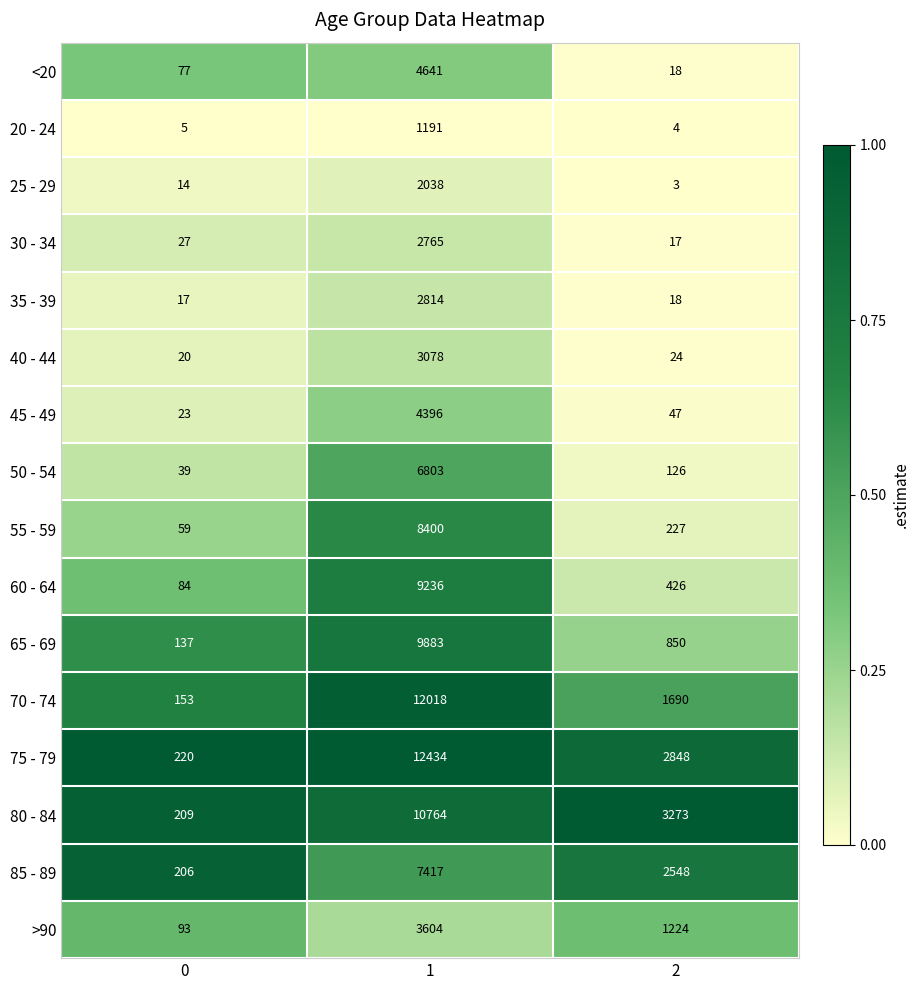

What is the difference between the maximum and minimum values in the 70 - 74 series?

11865